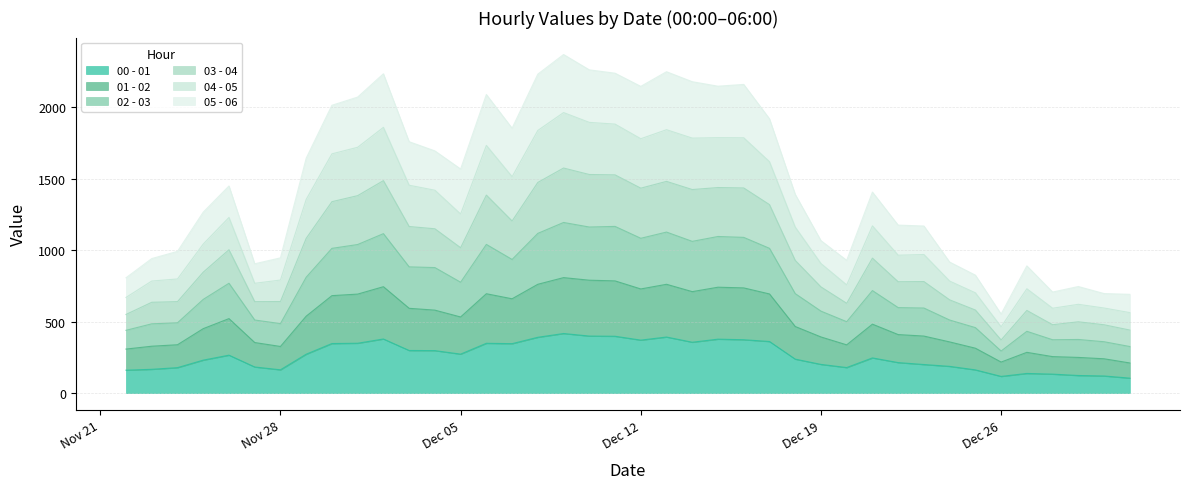

At which category is the sum across all series the highest?

2022-12-09